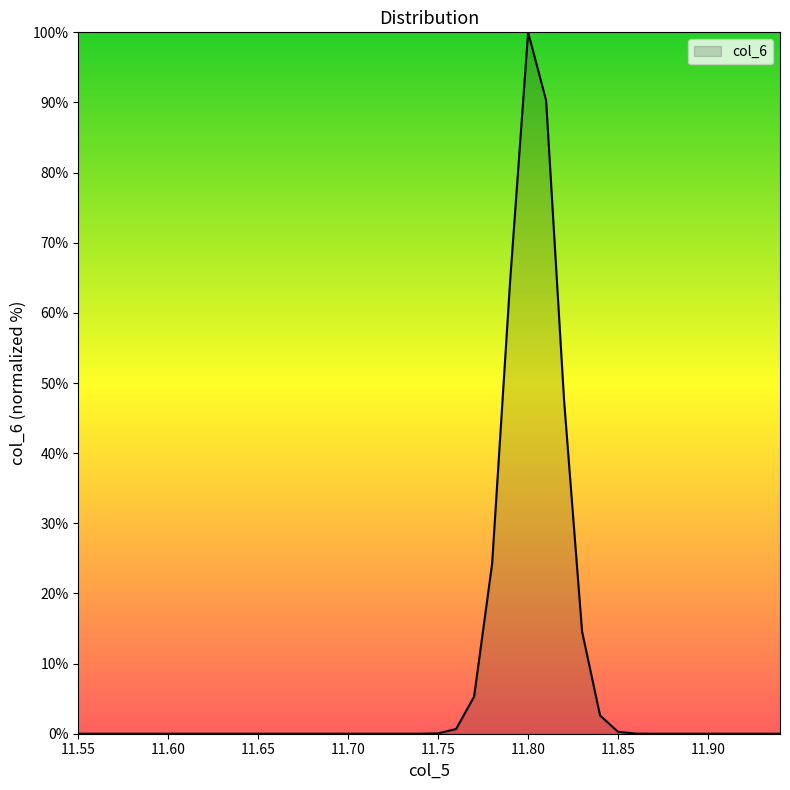

What is the difference between the maximum and minimum values?

100.0